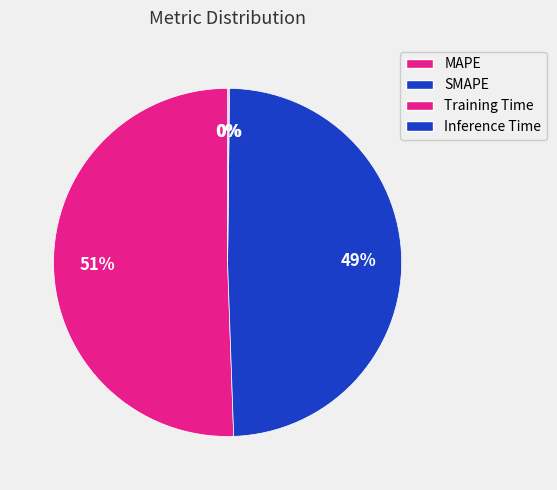

What is the smallest slice in the pie chart?

Training Time